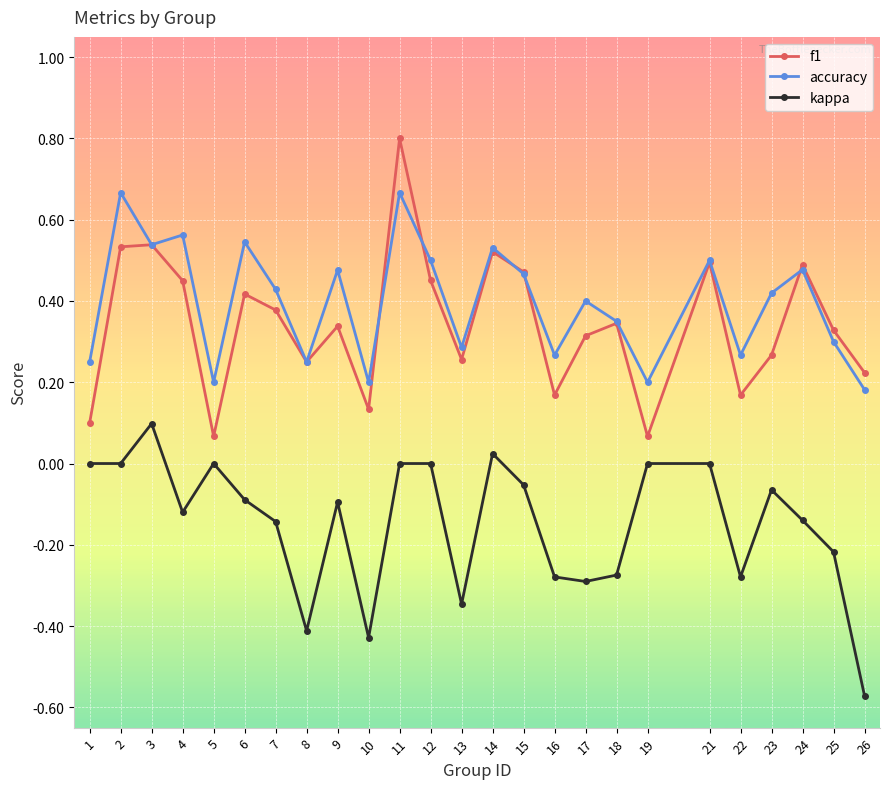

What is the maximum value shown in the chart?

0.8